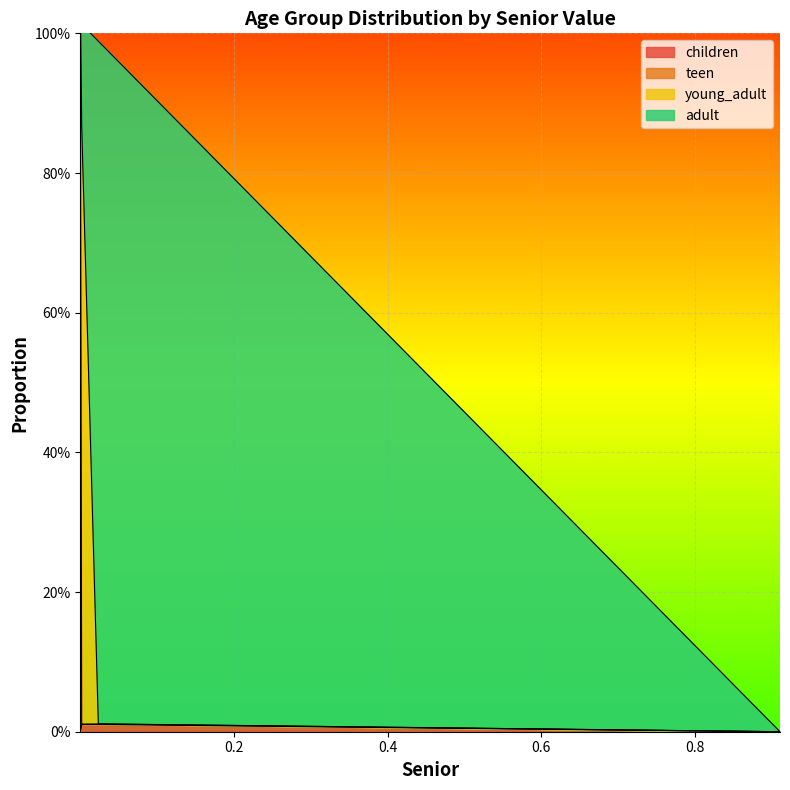

How many data points in children are above 0?

4